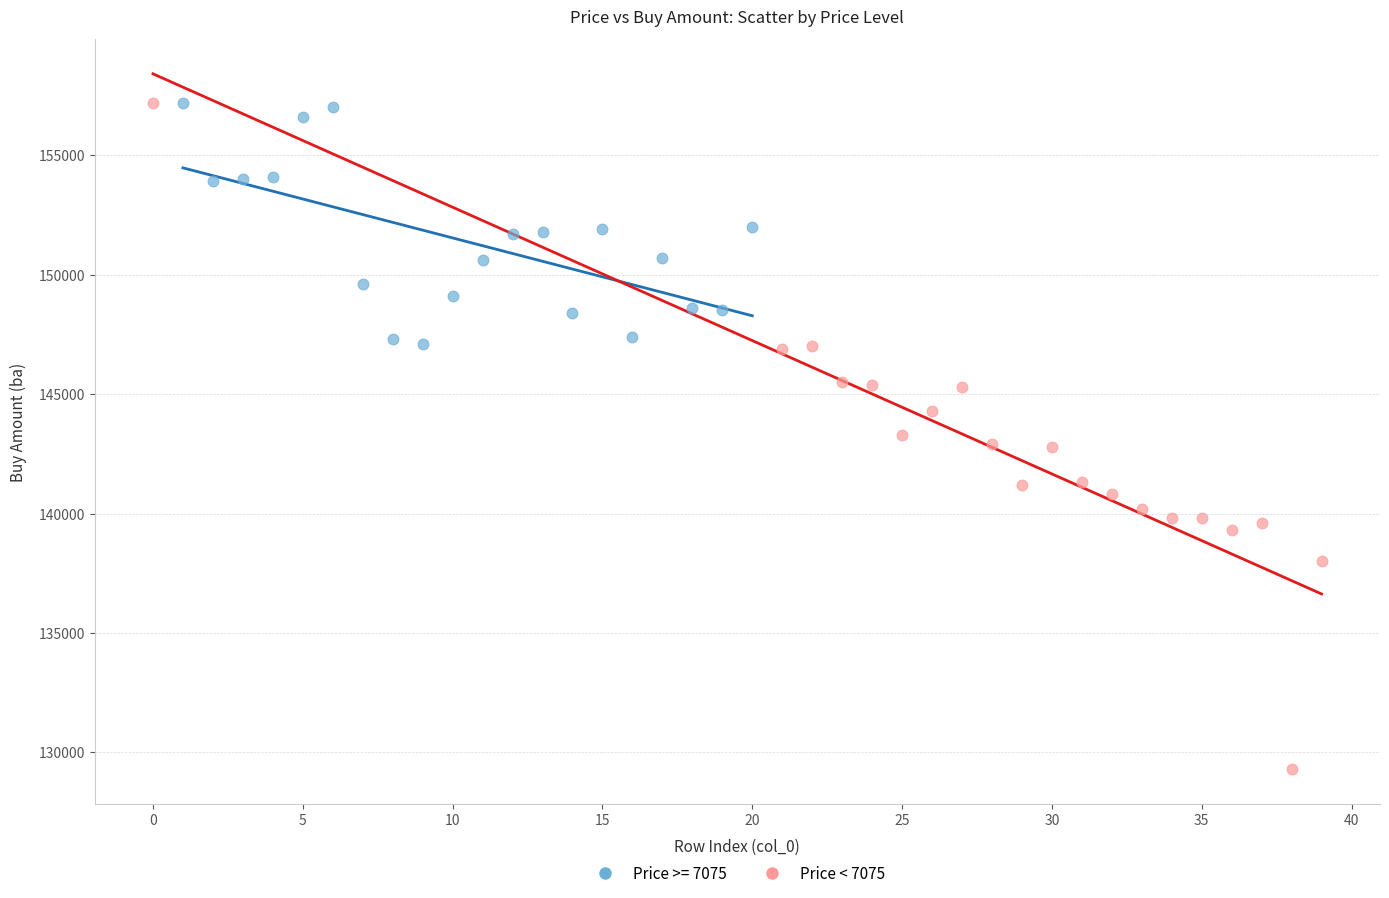

Which series has the widest spread of Y values?

Price < 7075